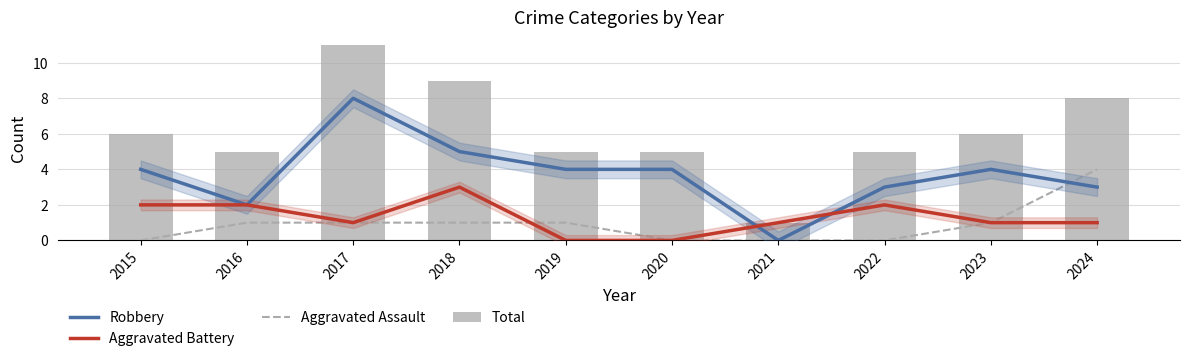

What is the value of the Aggravated Assault bar at the 4th from the left?

1